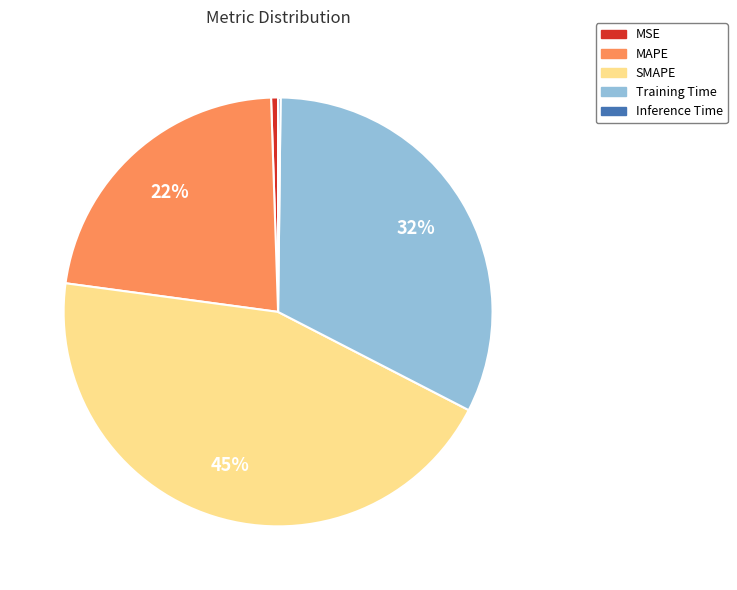

To the nearest percent, what percentage of the pie is MSE?

1%